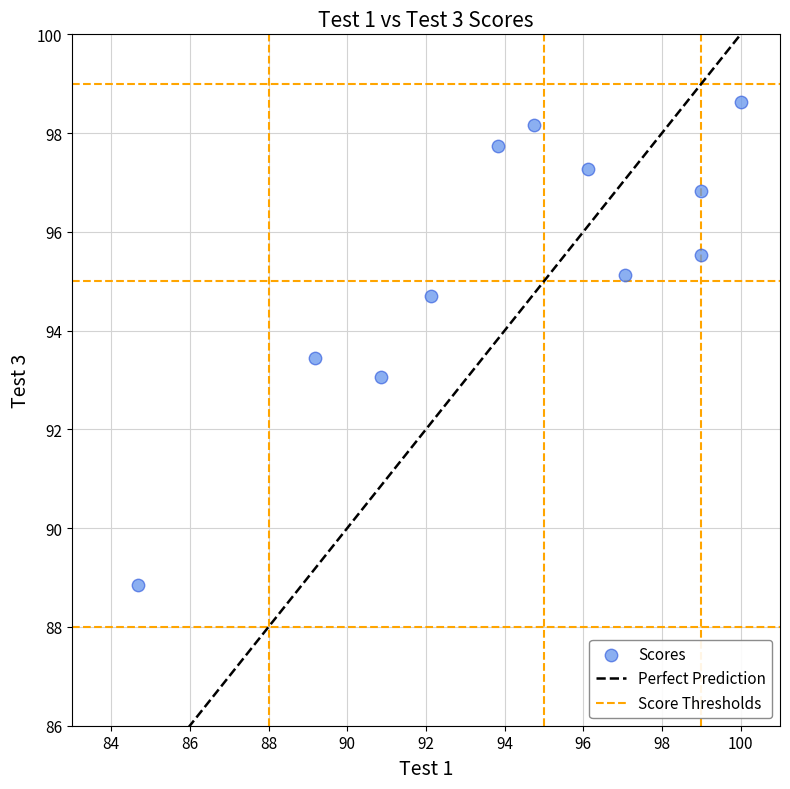

What is the range of X values (max minus min)?

15.3